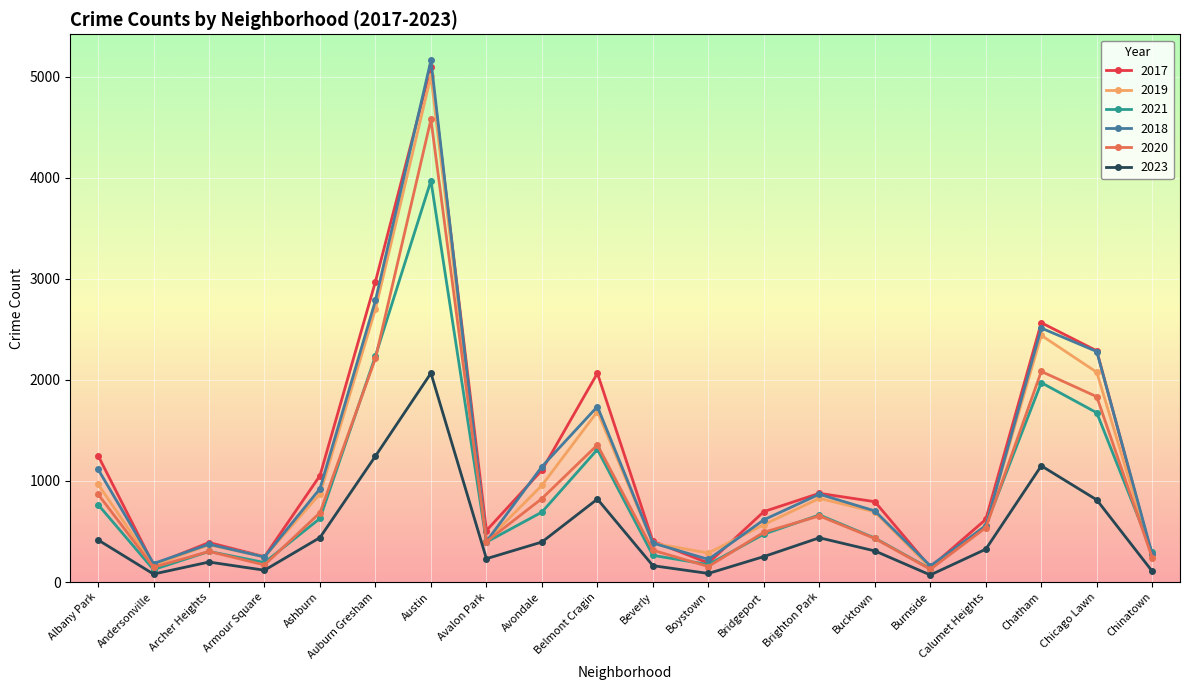

The value of 2020 at Albany Park is 870. True or false?

True